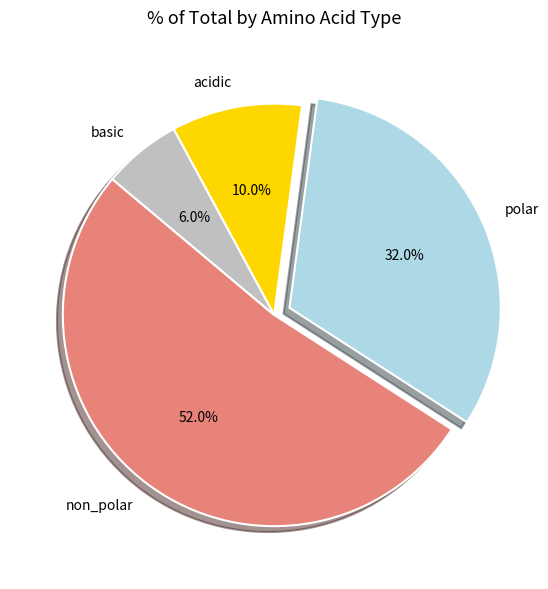

Between non_polar and basic, which is larger?

non_polar